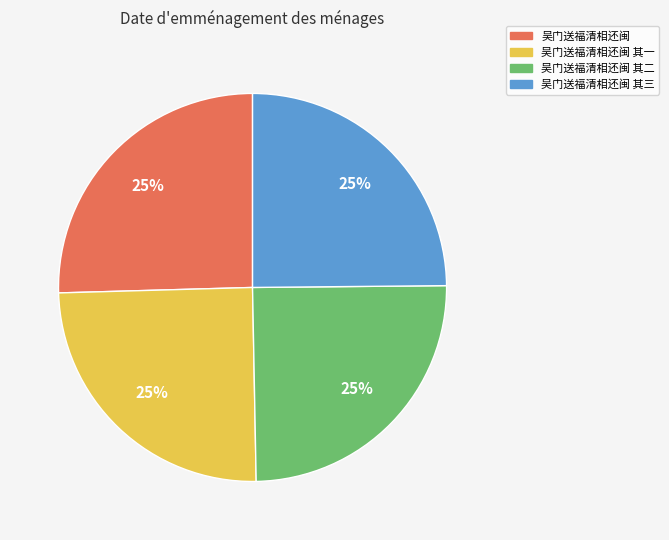

Does any single category account for the majority?

No